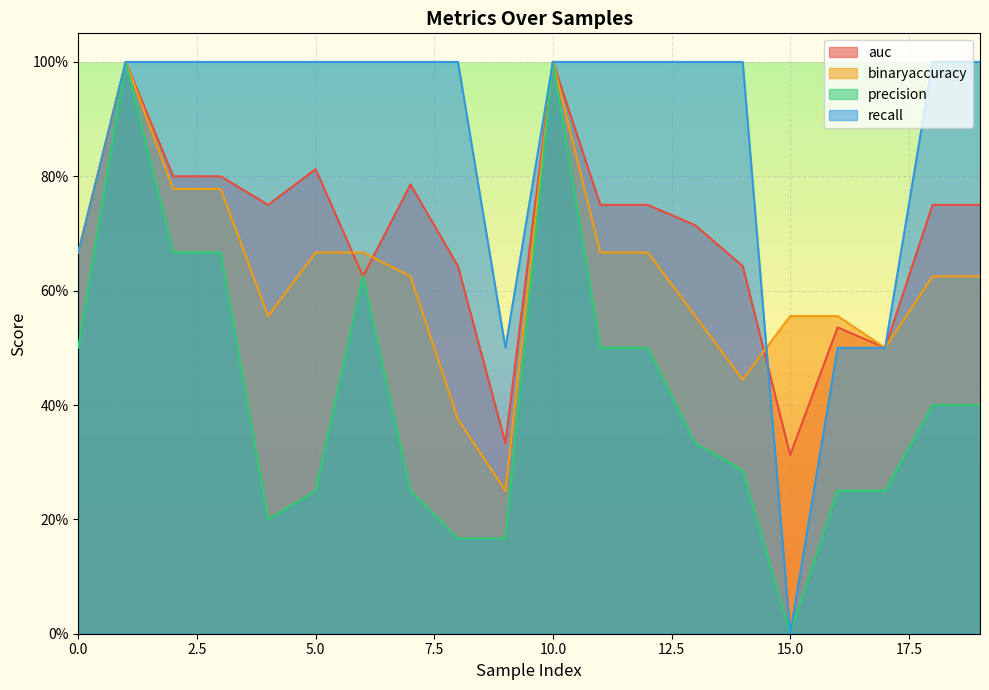

True or false: recall and precision intersect in this chart.

False